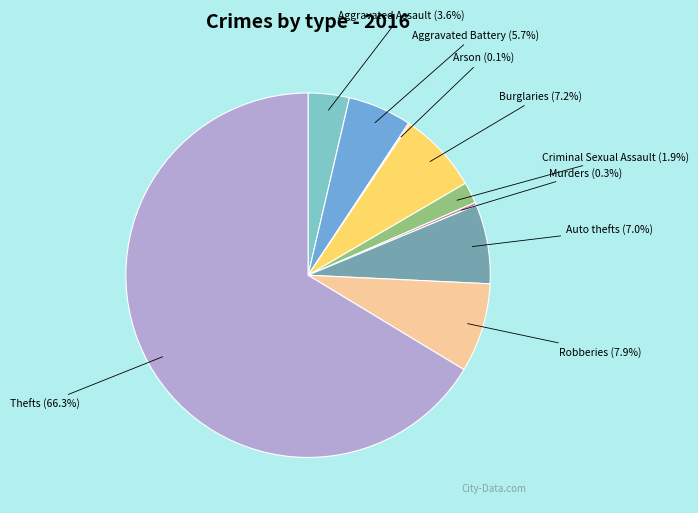

Does any single category account for the majority?

Yes